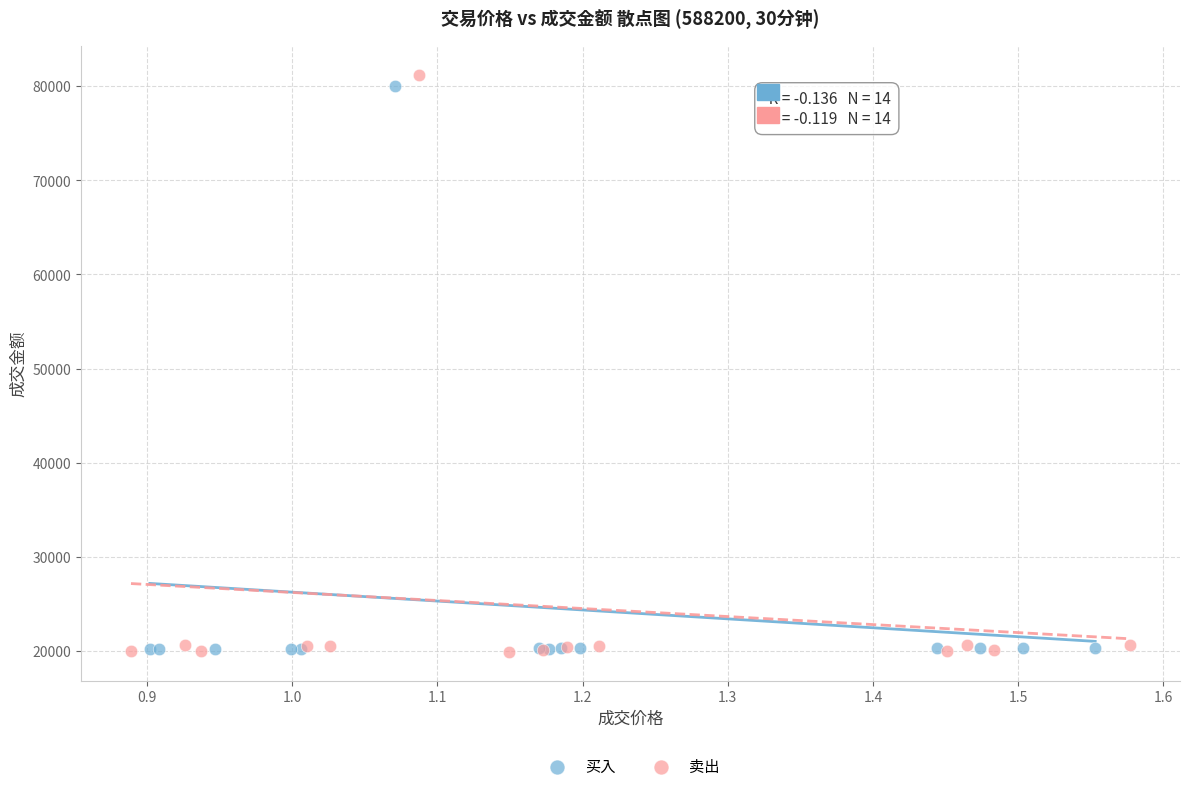

What are all the series names shown in the legend?

买入, 卖出